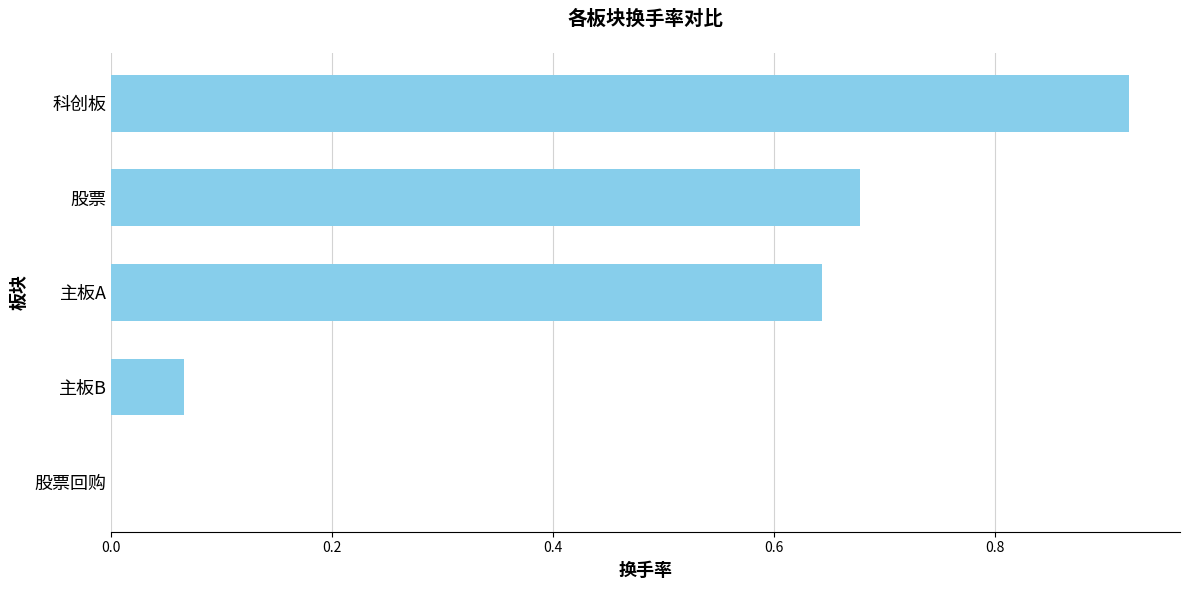

Between 科创板 and 主板A, which is larger?

科创板